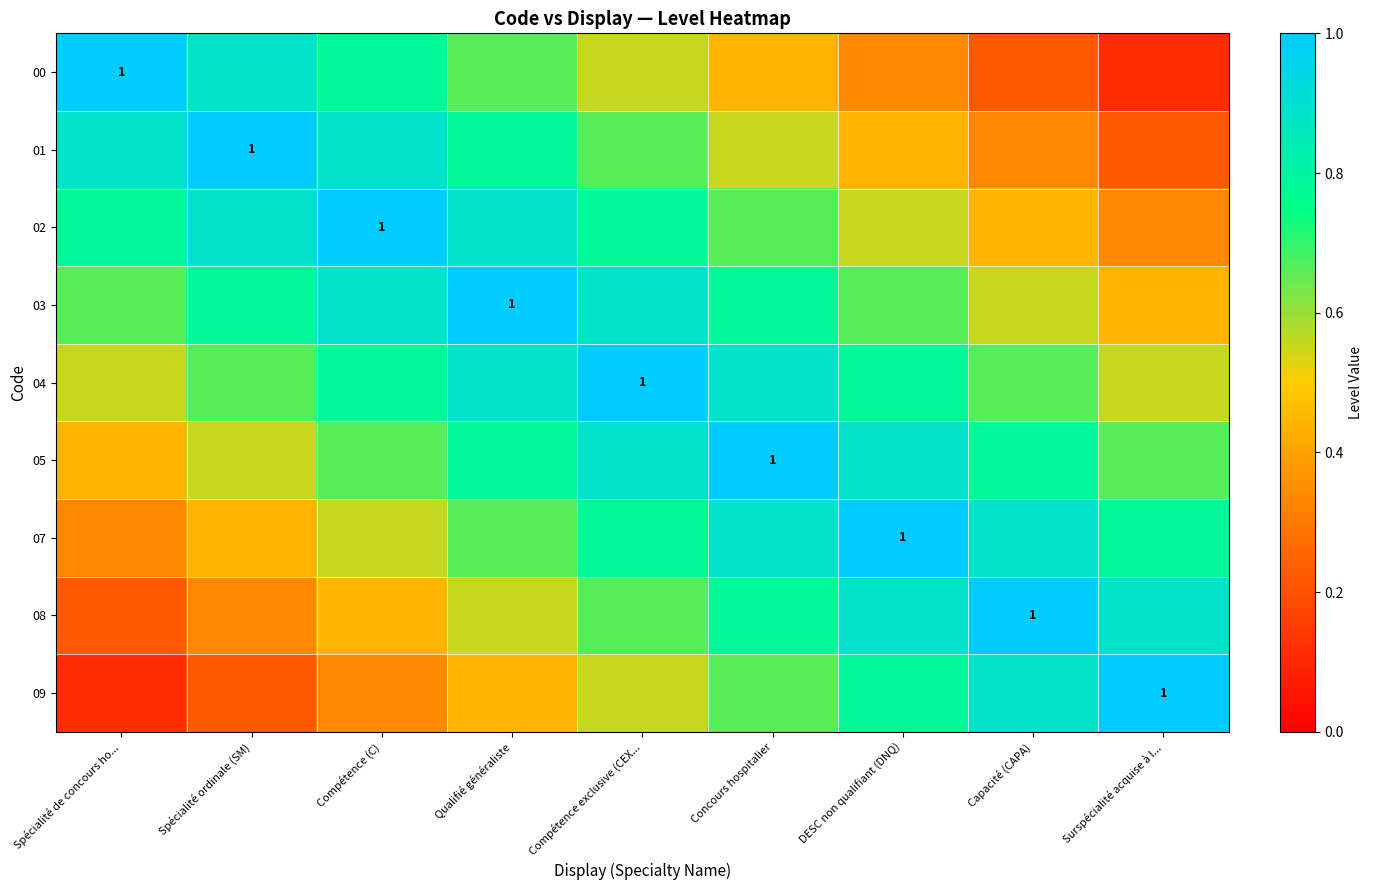

Between Spécialité ordinale (SM) and Compétence (C), which series saw the biggest shift?

01